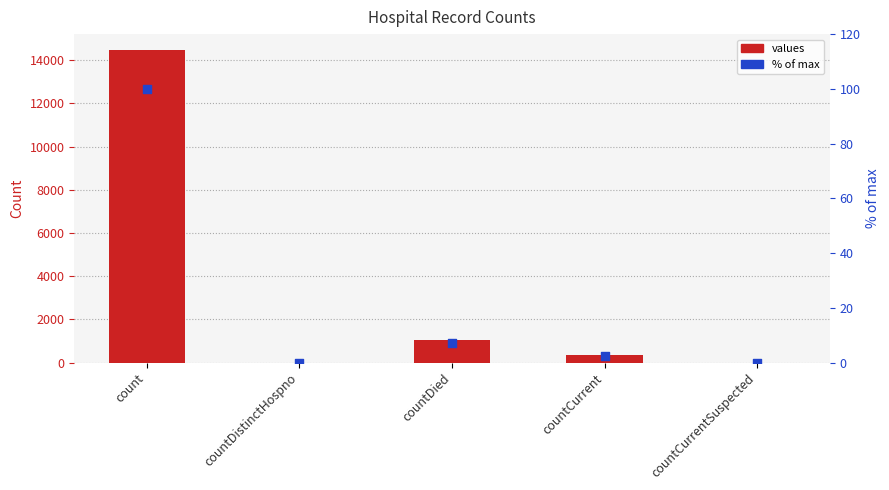

Which series has the largest Y range (max minus min)?

values